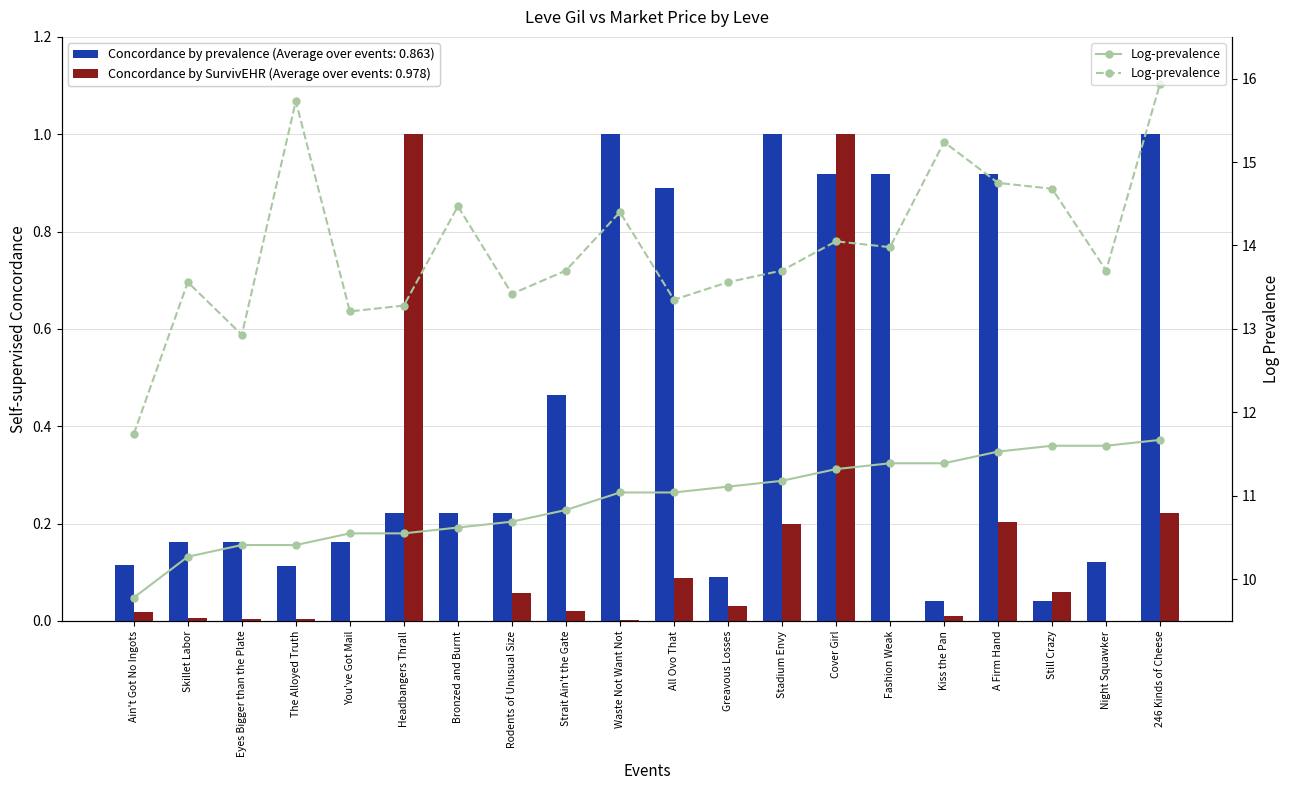

What position from the right is Kiss the Pan?

5